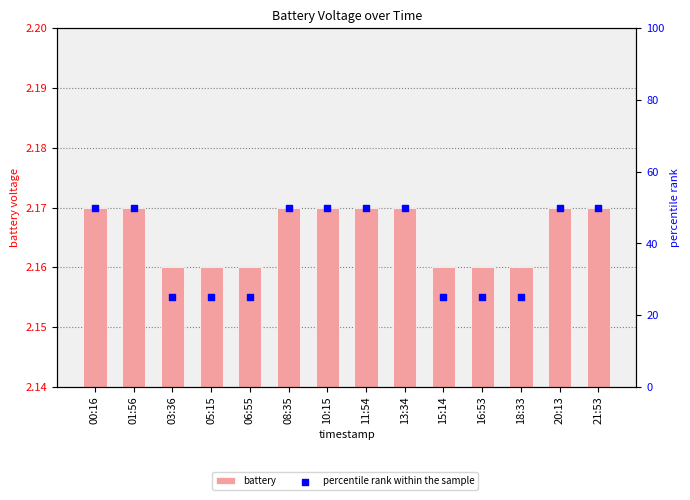

At which category is the sum across all series the highest?

00:16